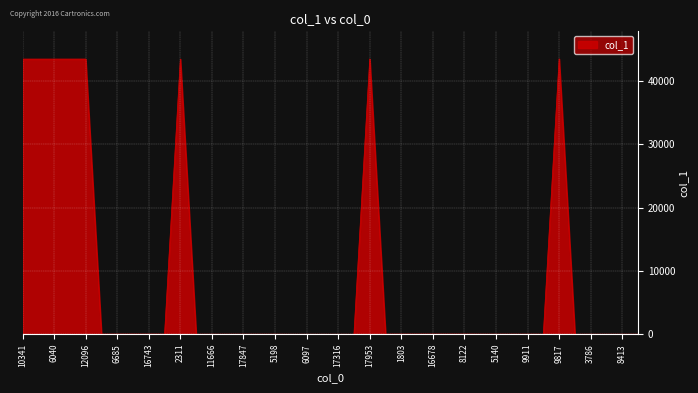

What is the difference between the maximum and minimum values?

43486